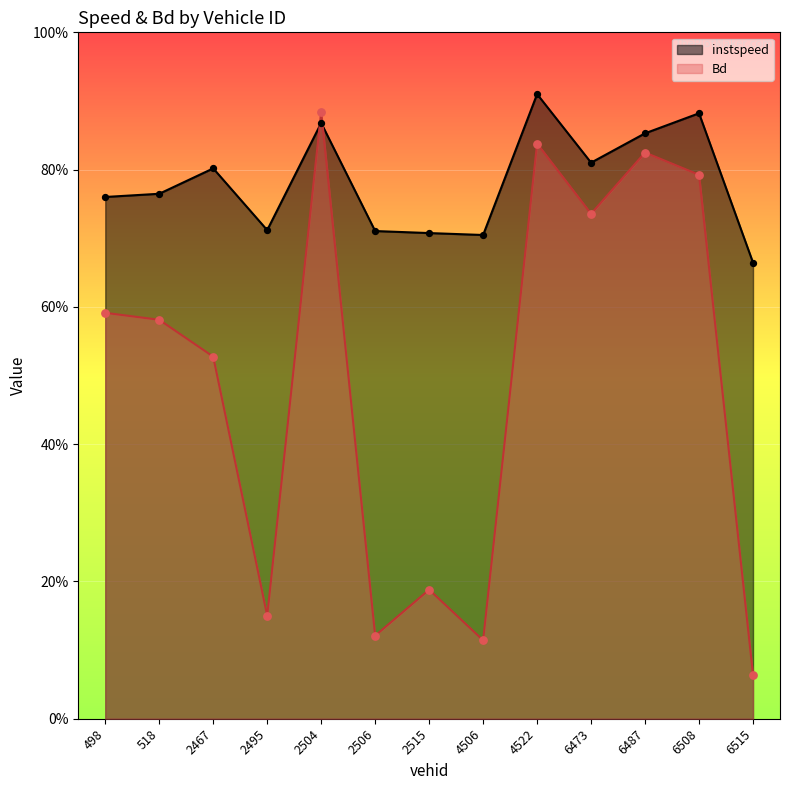

Which series has the largest Y range (max minus min)?

Bd